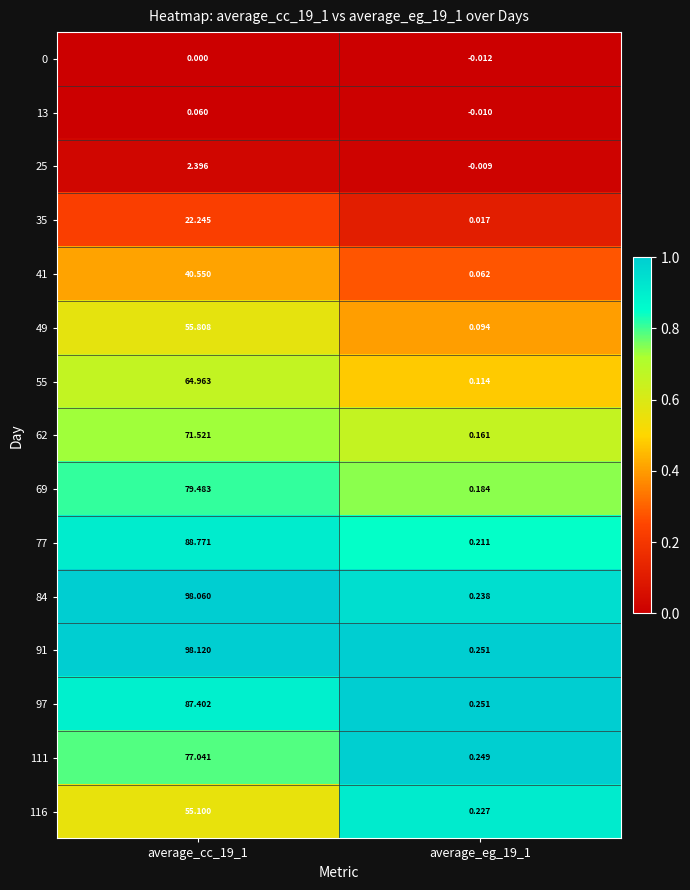

Is the value of 55 at average_cc_19_1 greater than the value of 84 at average_cc_19_1?

No